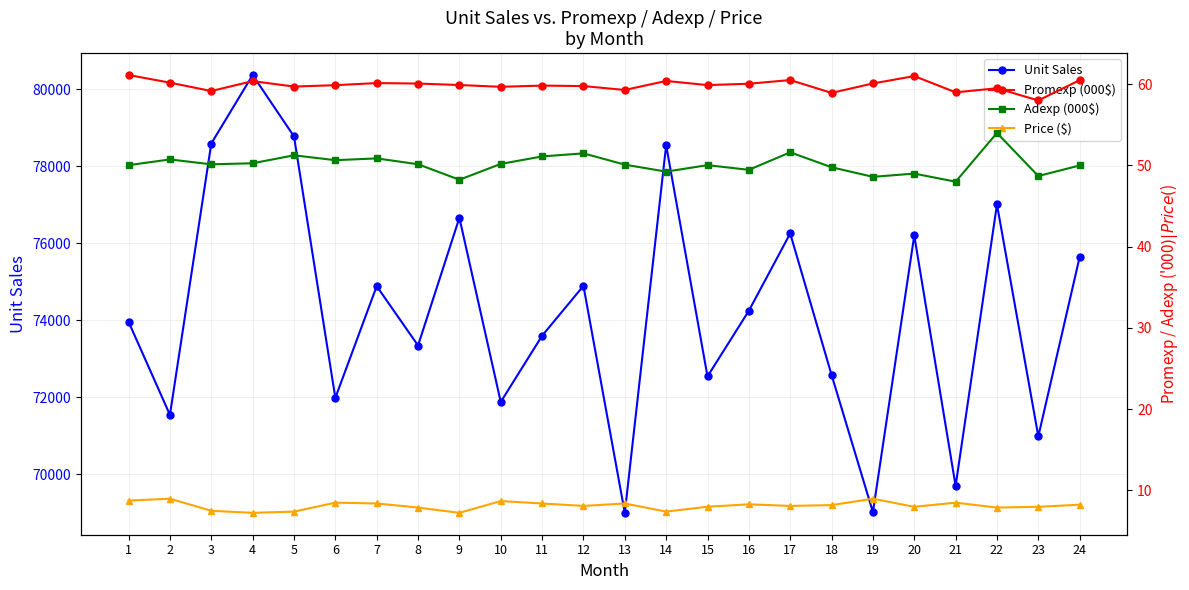

Rank the series at 8 from lowest to highest value.

Price ($), Adexp (000$), Promexp (000$), Unit Sales